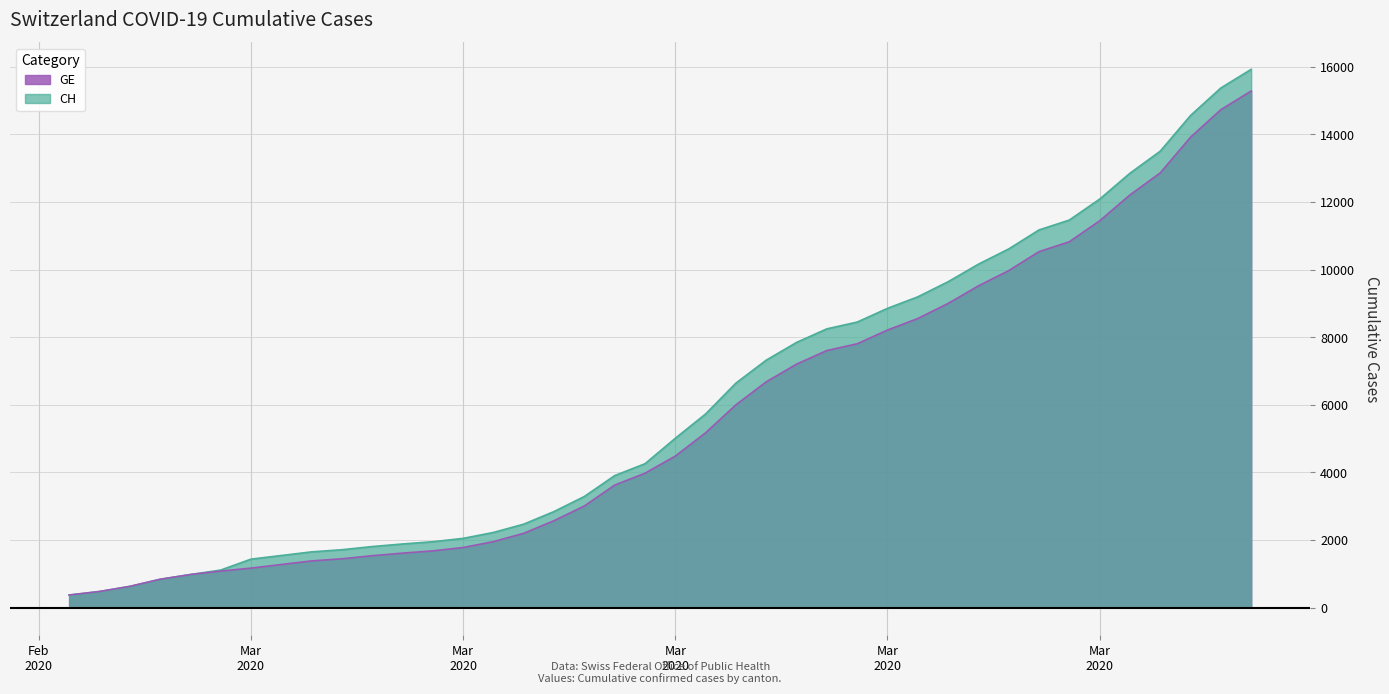

List the labels in order of CH value, smallest first.

2020-02-25, 2020-02-26, 2020-02-27, 2020-02-28, 2020-02-29, 2020-03-01, 2020-03-02, 2020-03-03, 2020-03-04, 2020-03-05, 2020-03-06, 2020-03-07, 2020-03-08, 2020-03-09, 2020-03-10, 2020-03-11, 2020-03-12, 2020-03-13, 2020-03-14, 2020-03-15, 2020-03-16, 2020-03-17, 2020-03-18, 2020-03-19, 2020-03-20, 2020-03-21, 2020-03-22, 2020-03-23, 2020-03-24, 2020-03-25, 2020-03-26, 2020-03-27, 2020-03-28, 2020-03-29, 2020-03-30, 2020-03-31, 2020-04-01, 2020-04-02, 2020-04-03, 2020-04-04